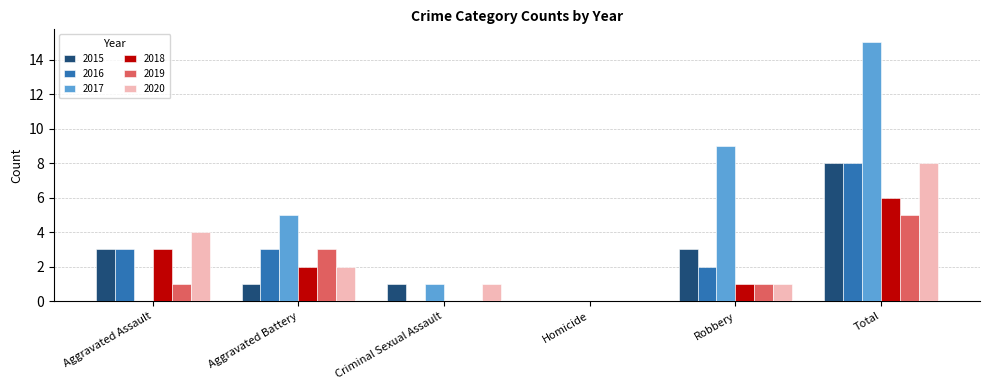

What are all the series names shown in the legend?

2015, 2016, 2017, 2018, 2019, 2020